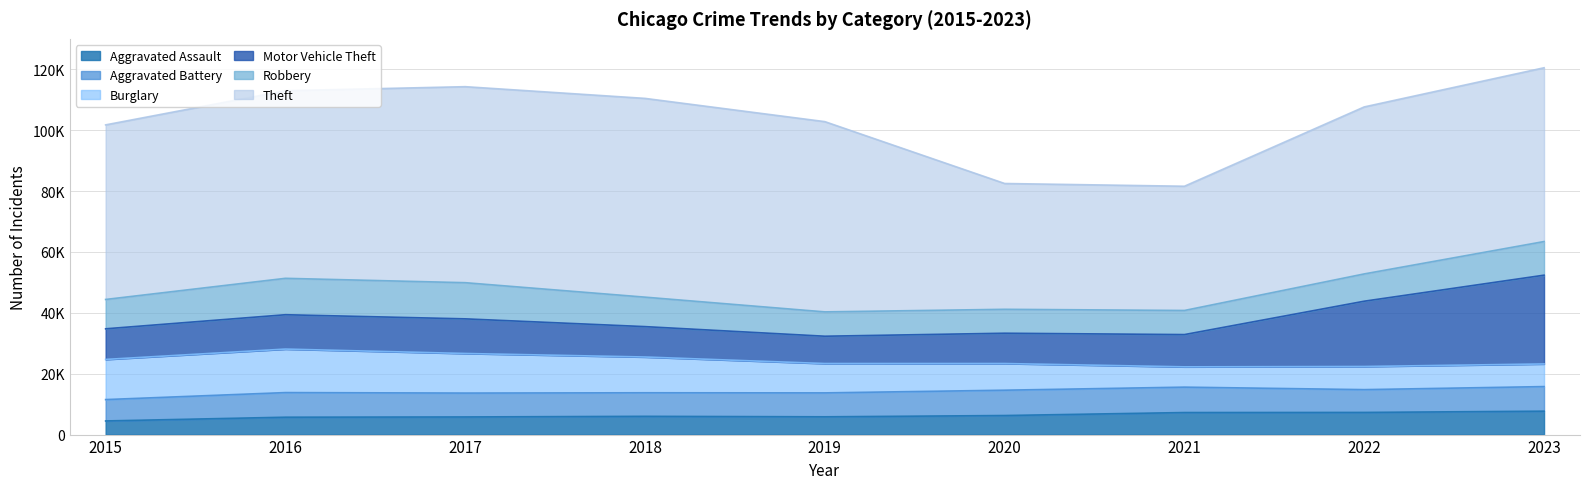

Count the number of data series in this chart.

6